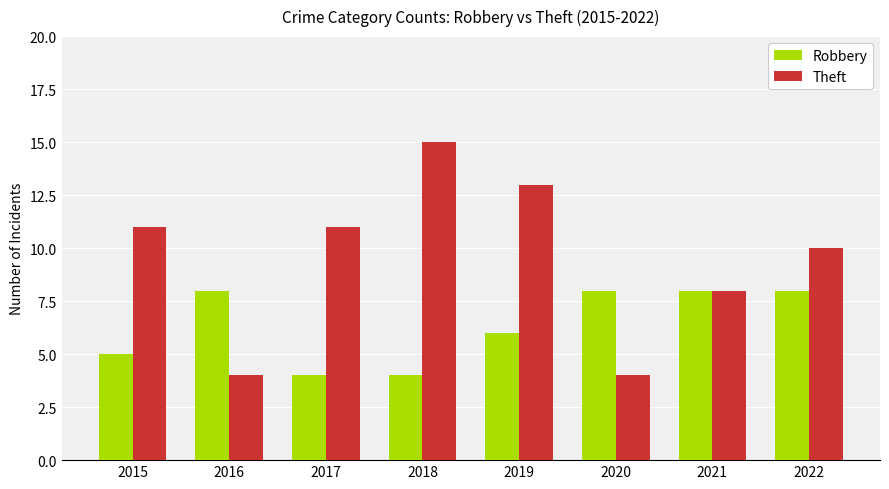

List the series in order of their peak value, highest first.

Theft, Robbery